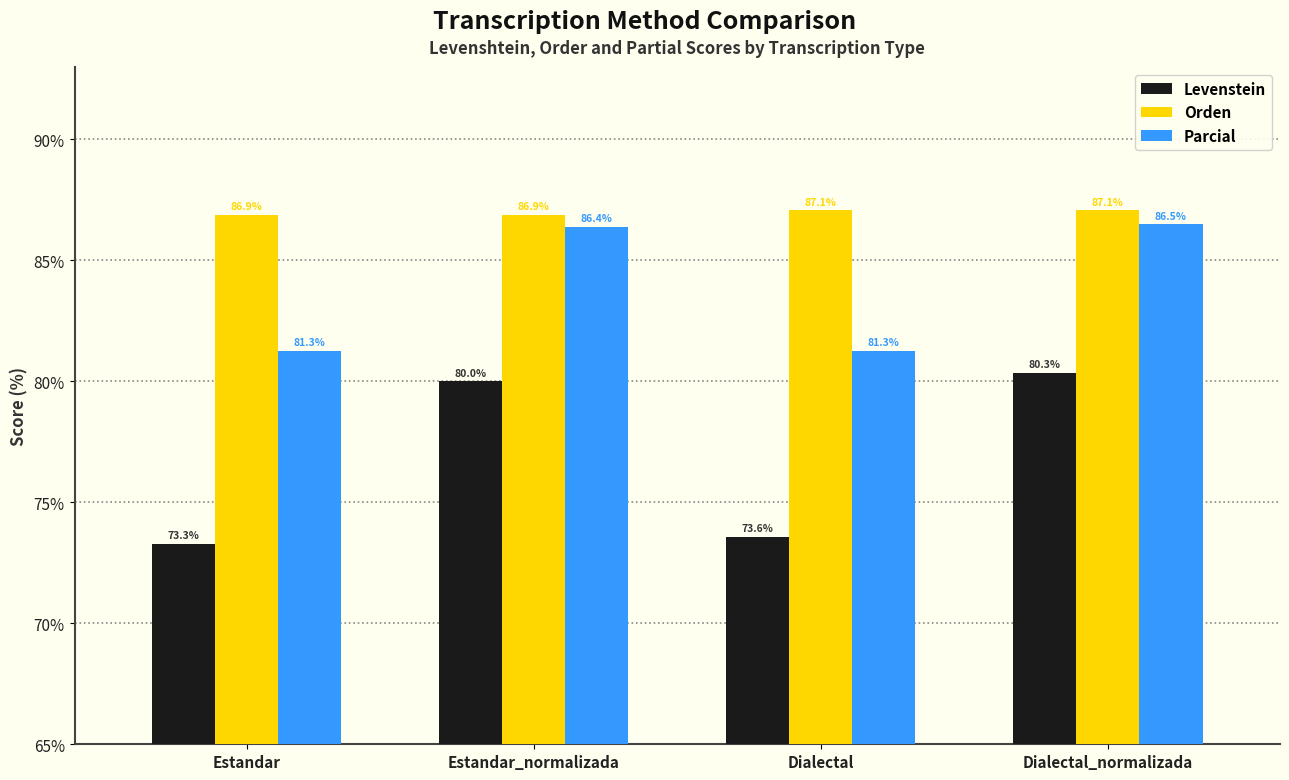

Which category has the lowest value across all series?

Estandar